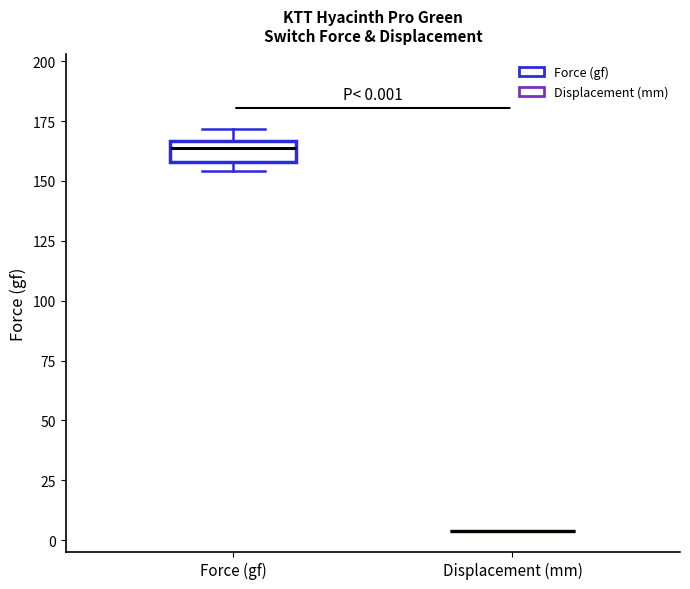

Which box is the tallest, from its lower edge to its upper edge?

Force (gf)